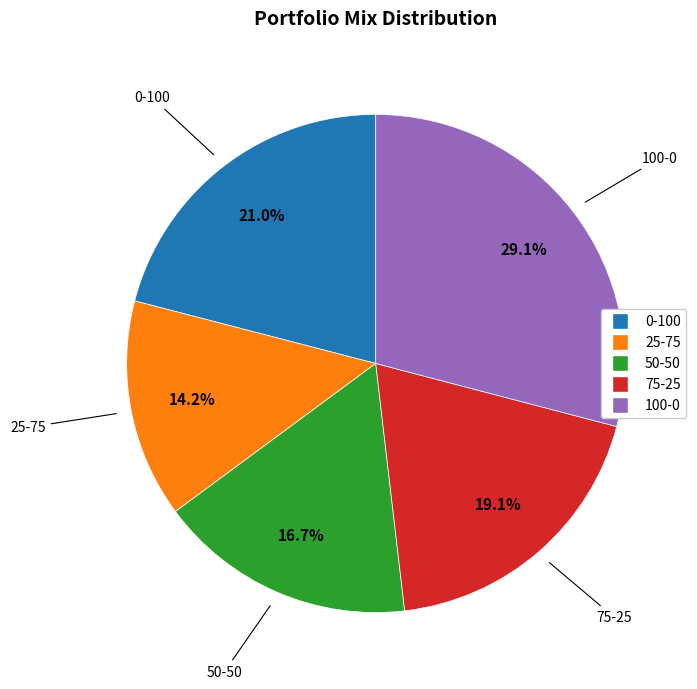

Is there any slice that represents more than half of the pie?

No